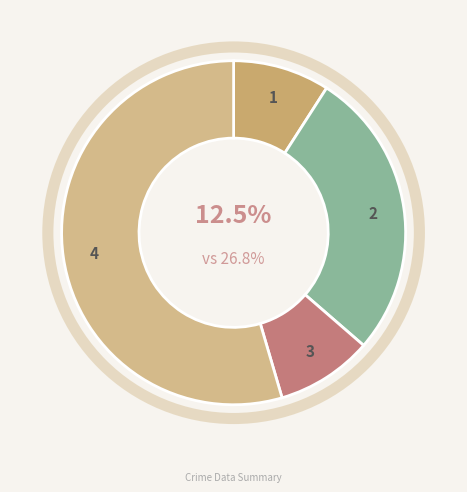

Is there any slice that represents more than half of the pie?

Yes